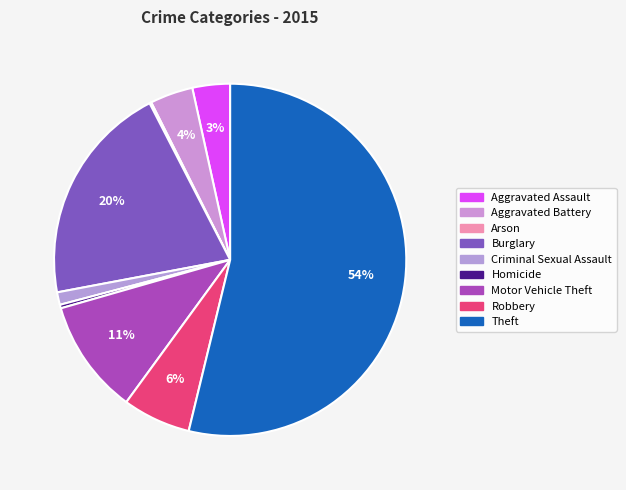

How much of the chart is everything except Aggravated Assault?

96.5%